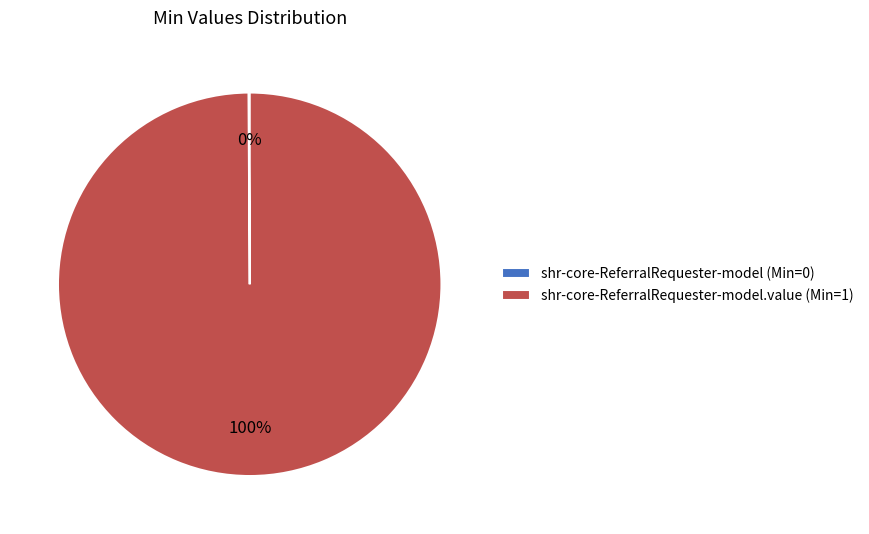

To the nearest percent, what is the difference between the largest and smallest slice percentages?

100%